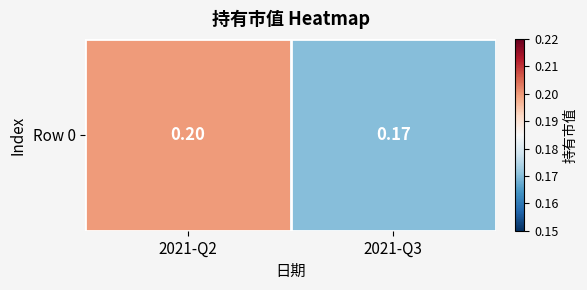

Rank the categories by value from lowest to highest.

2021-Q3, 2021-Q2